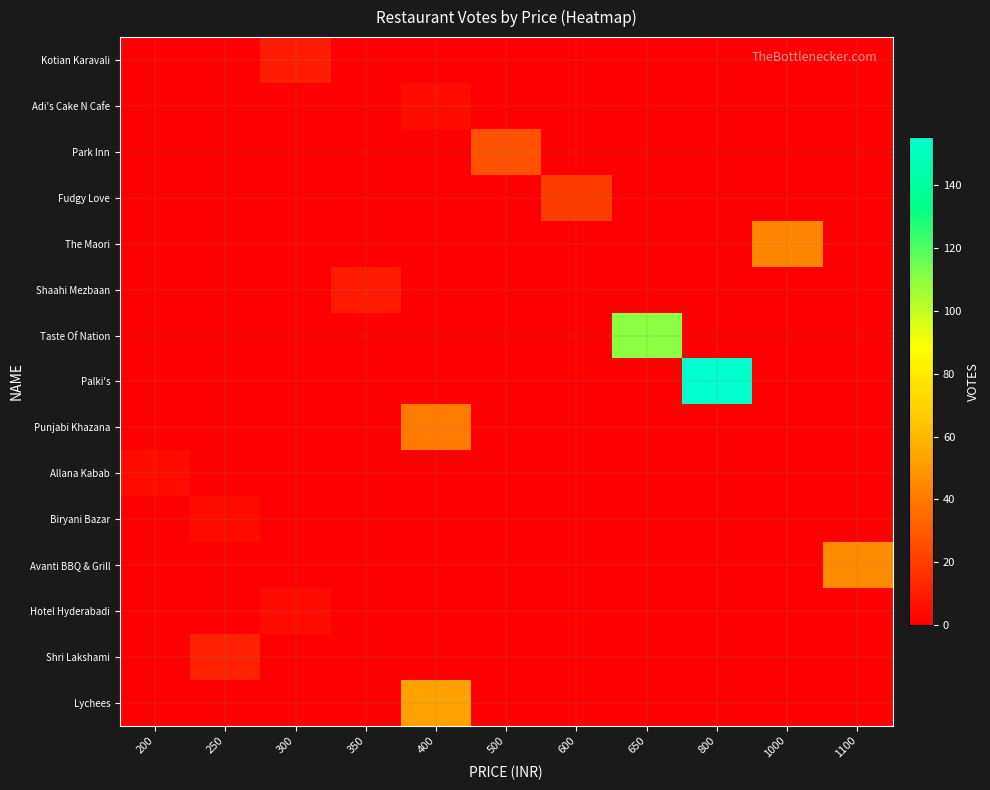

Count the number of categories in the chart.

11